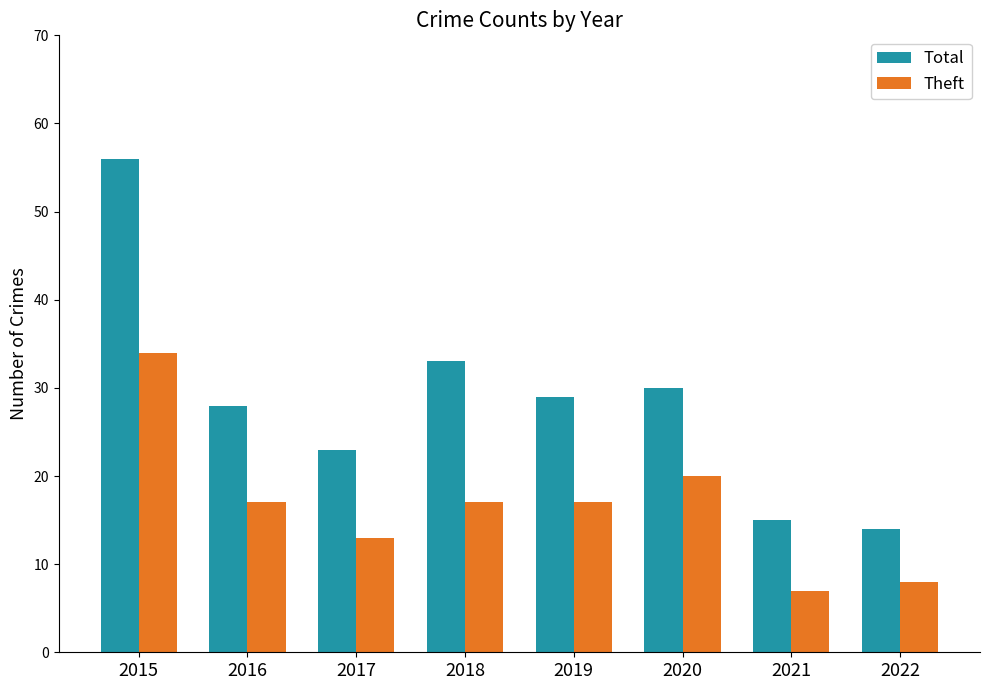

Reading left to right, list all the values displayed in this chart.

Total: 2015=56	2016=28	2017=23	2018=33	2019=29	2020=30	2021=15	2022=14
Theft: 2015=34	2016=17	2017=13	2018=17	2019=17	2020=20	2021=7	2022=8